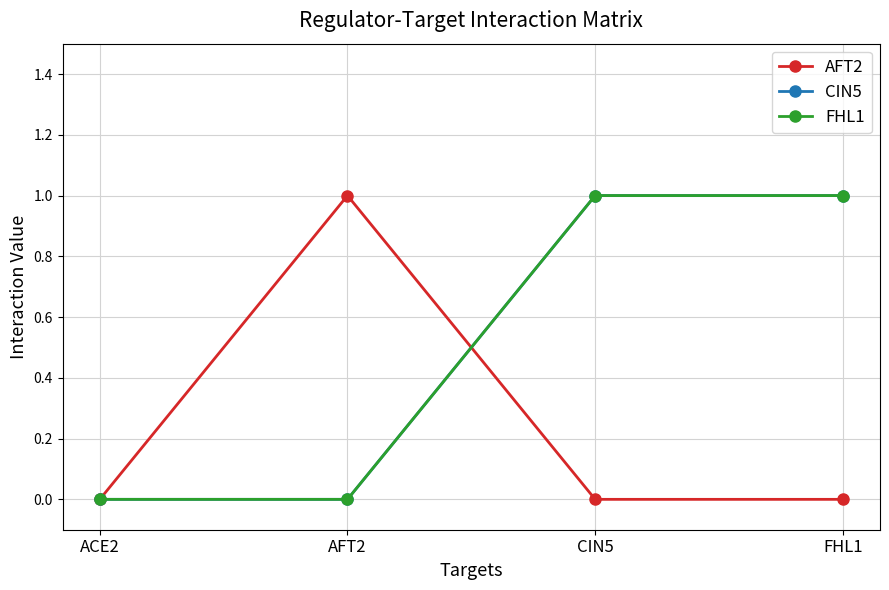

At which category is the sum across all series the highest?

CIN5